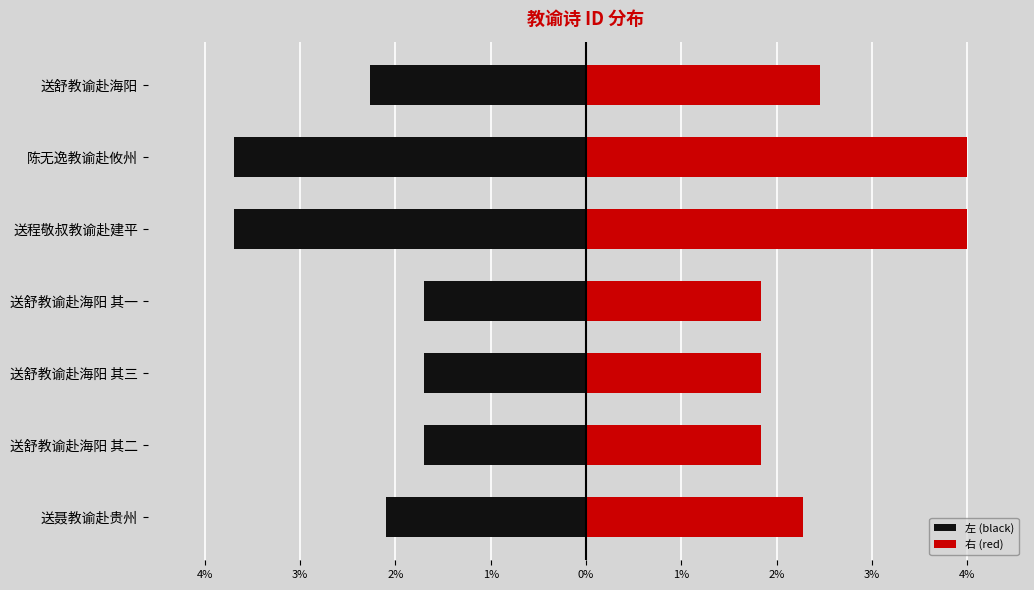

How many series are shown in this chart?

2